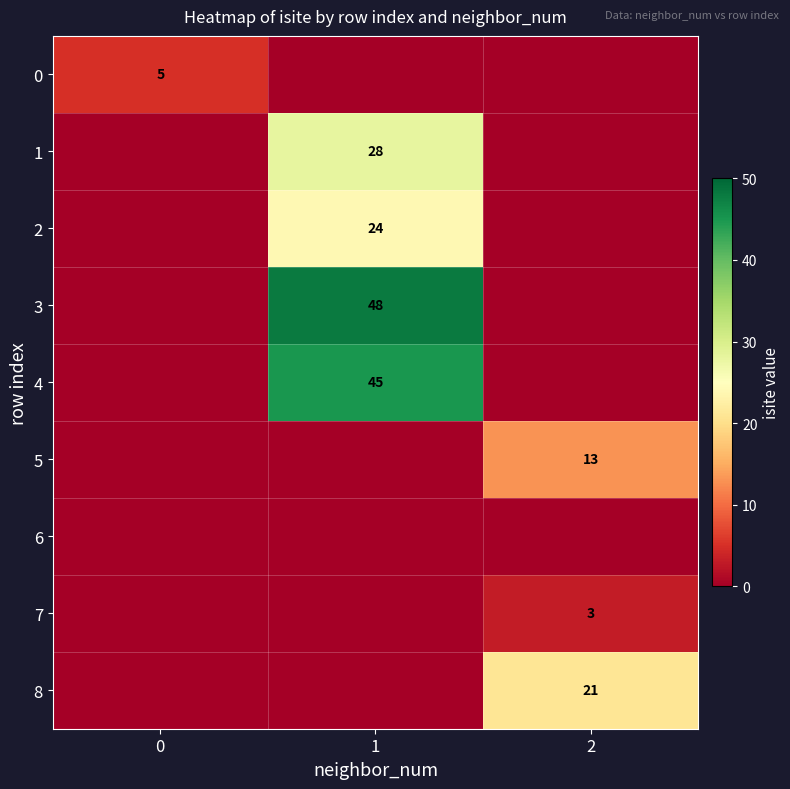

Is the value of 4 at 1 greater than the value of 3 at 1?

No